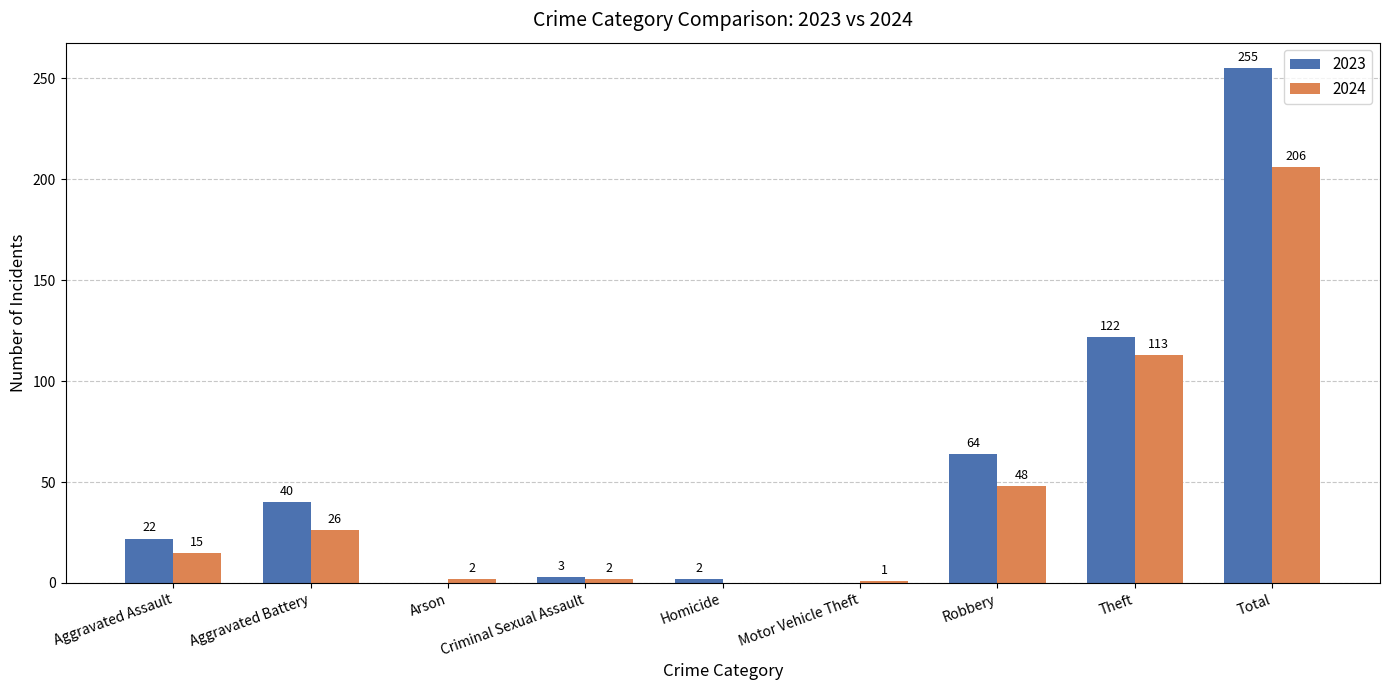

Which series changed the most between Aggravated Battery and Arson?

2023